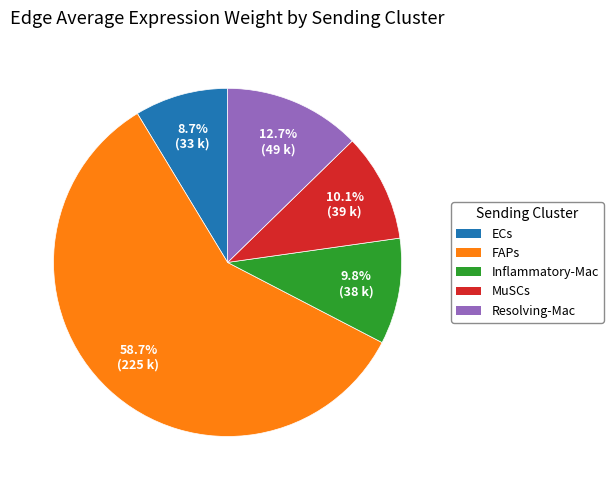

Approximately how many times larger is the value at MuSCs compared to Inflammatory-Mac?

1.0